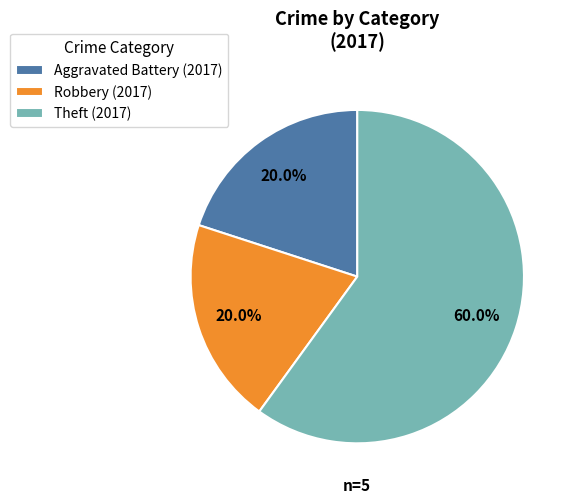

Between Theft (2017) and Aggravated Battery (2017), which is larger?

Theft (2017)